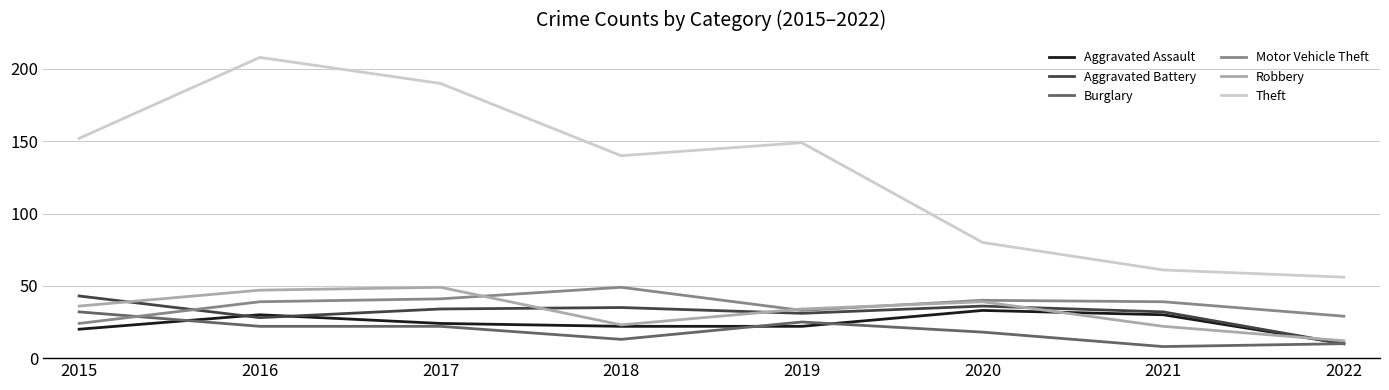

How many lines are shown in the chart?

6